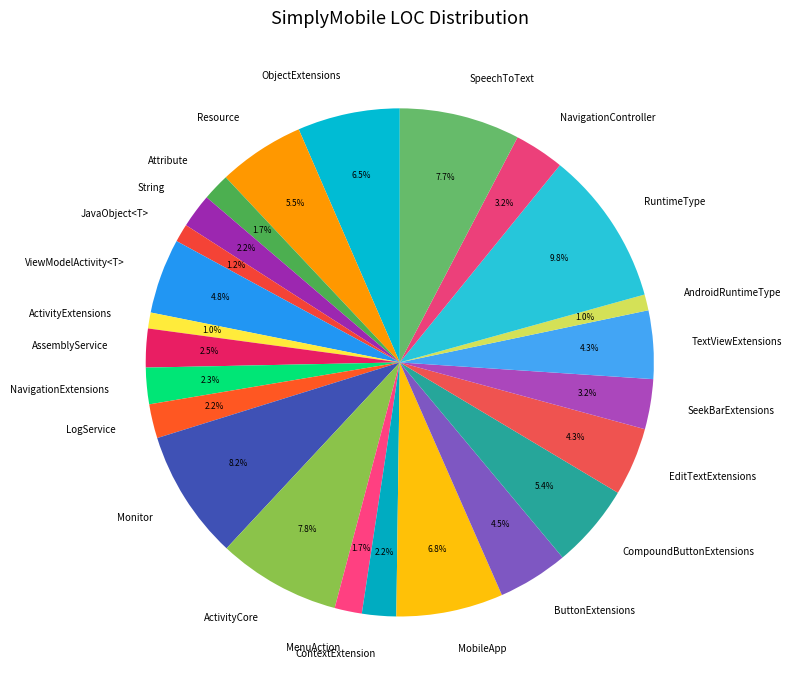

To the nearest percent, what percentage of the pie is JavaObject<T>?

1%